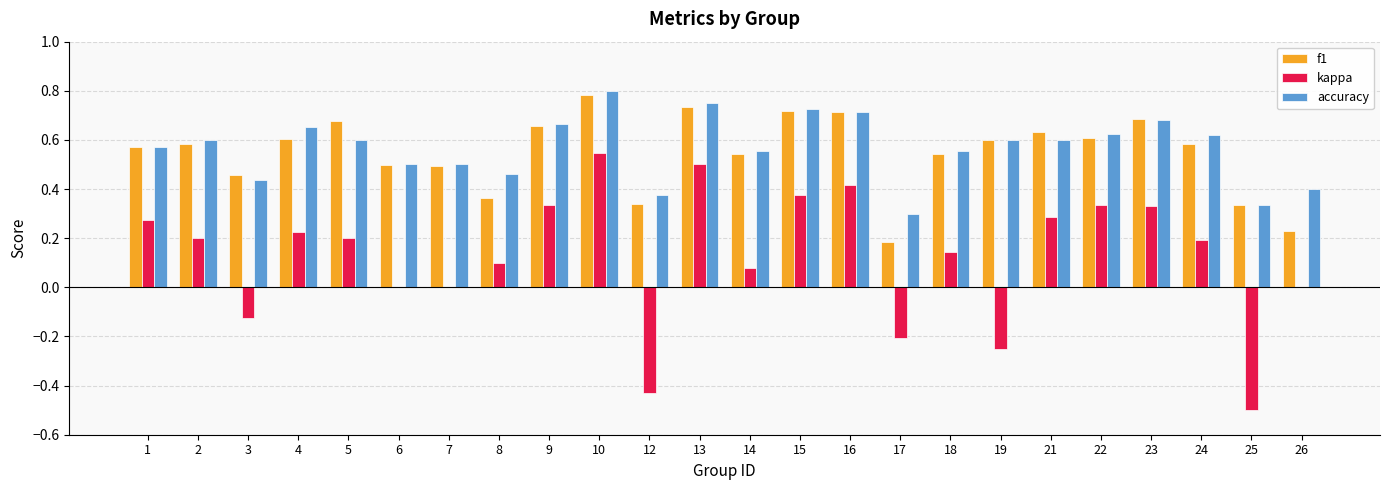

What is the sum of the accuracy values at 8 and 23?

1.1